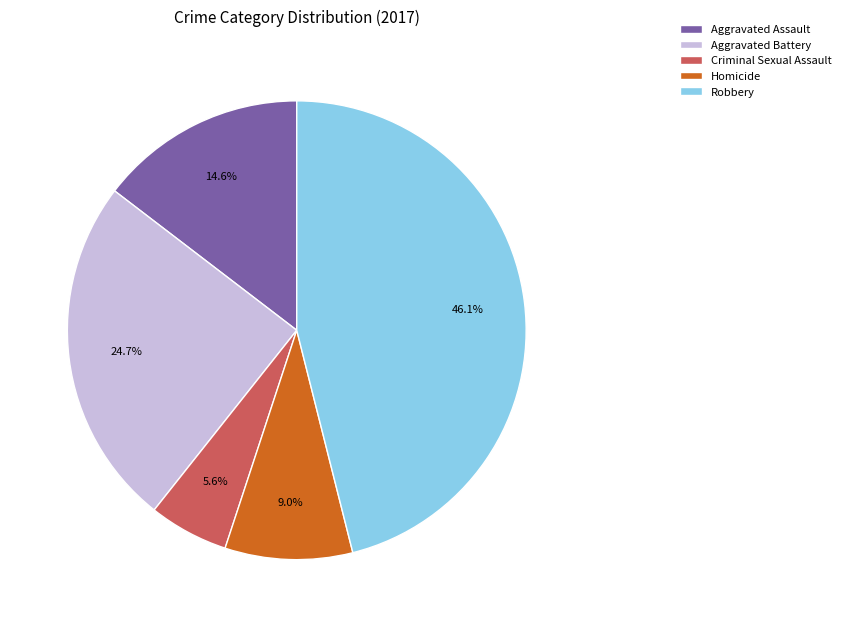

Combined, do Aggravated Assault and Robbery account for over 50%?

Yes